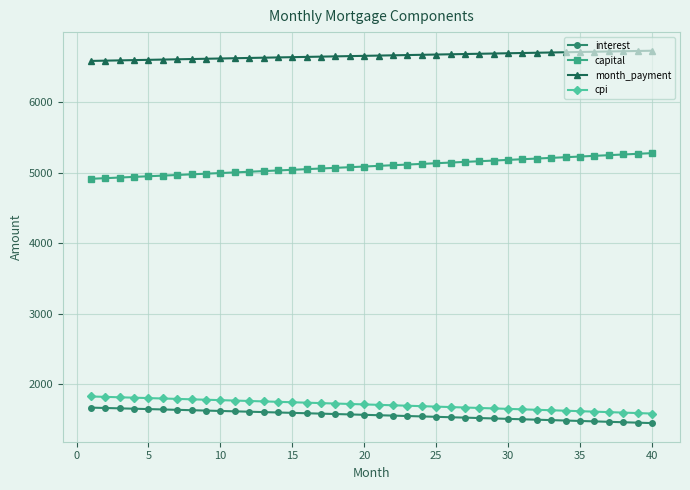

What is the lowest value of the month_payment series?

6580.7